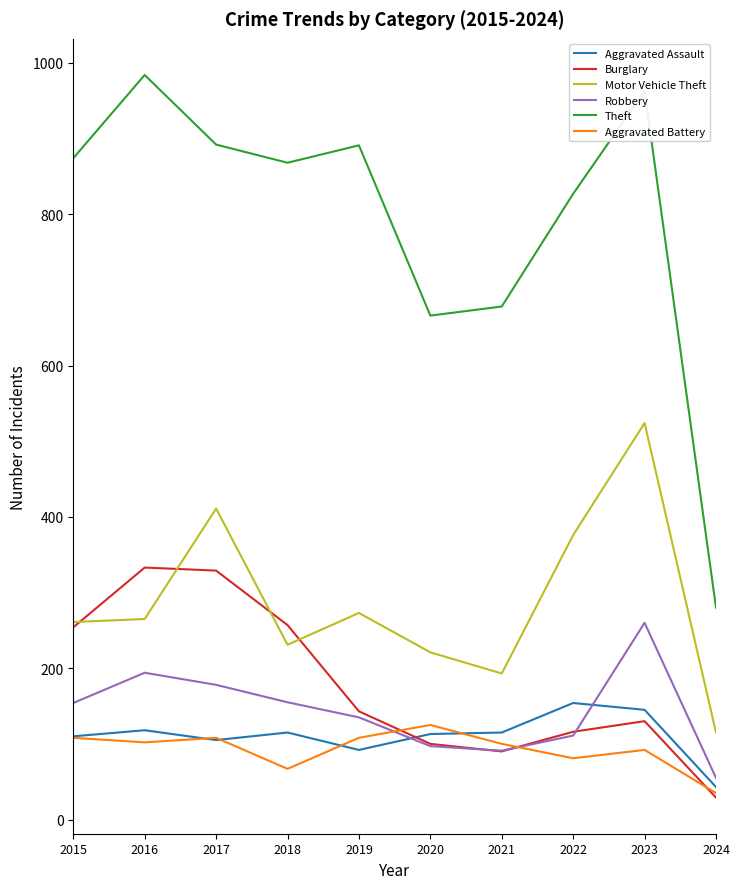

Is it true that Theft equals 1216 at 2015?

False